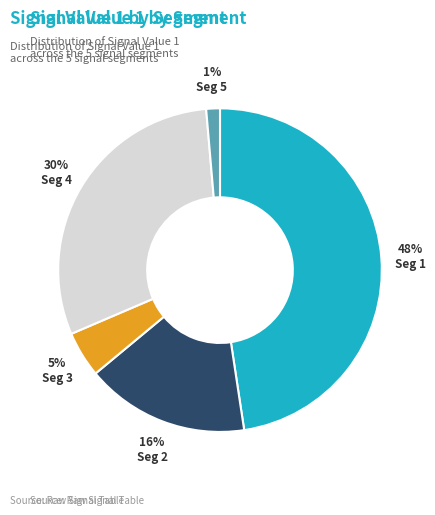

Is there any slice that represents more than half of the pie?

No